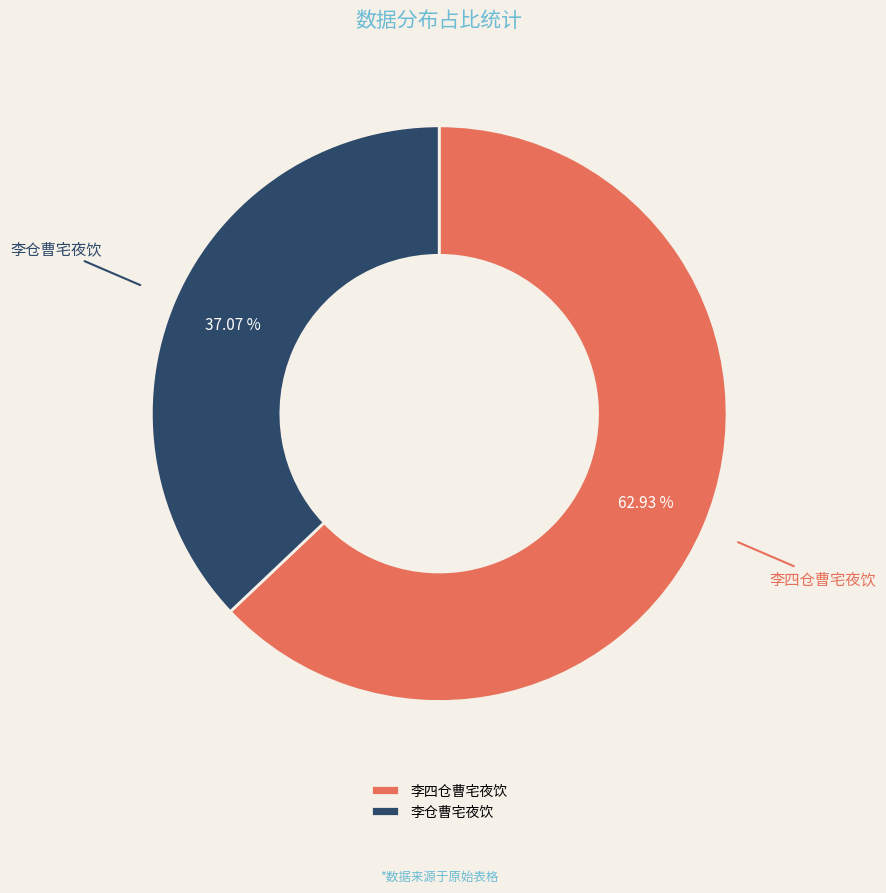

Rank the categories by value from highest to lowest.

李四仓曹宅夜饮, 李仓曹宅夜饮